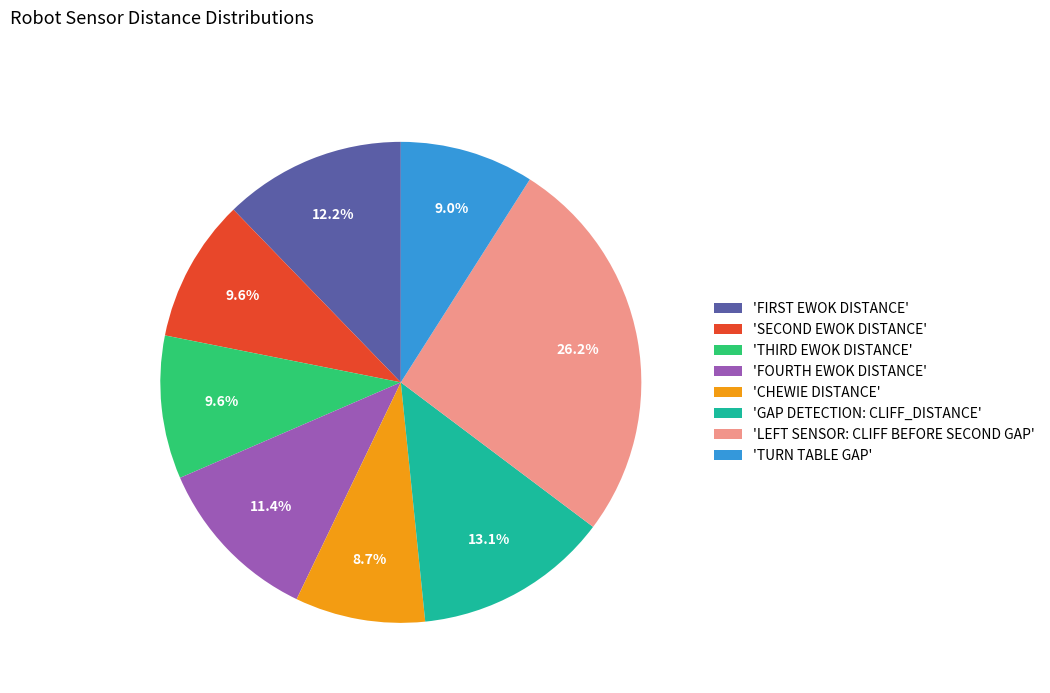

Which category has the biggest portion of the pie?

'LEFT SENSOR: CLIFF BEFORE SECOND GAP'